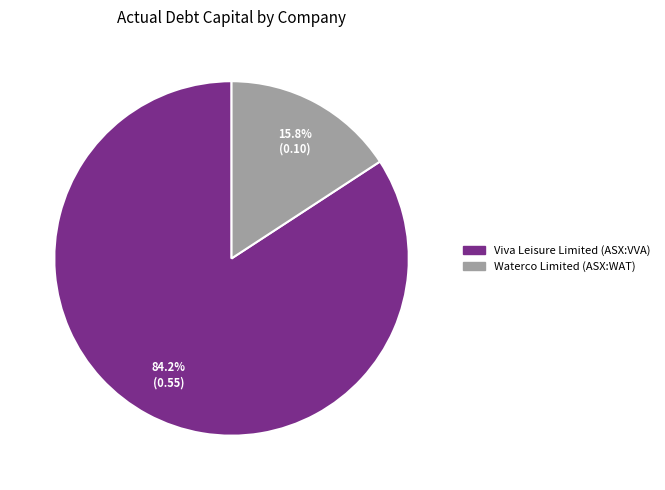

Which has a higher value, Waterco Limited (ASX:WAT) or Viva Leisure Limited (ASX:VVA)?

Viva Leisure Limited (ASX:VVA)